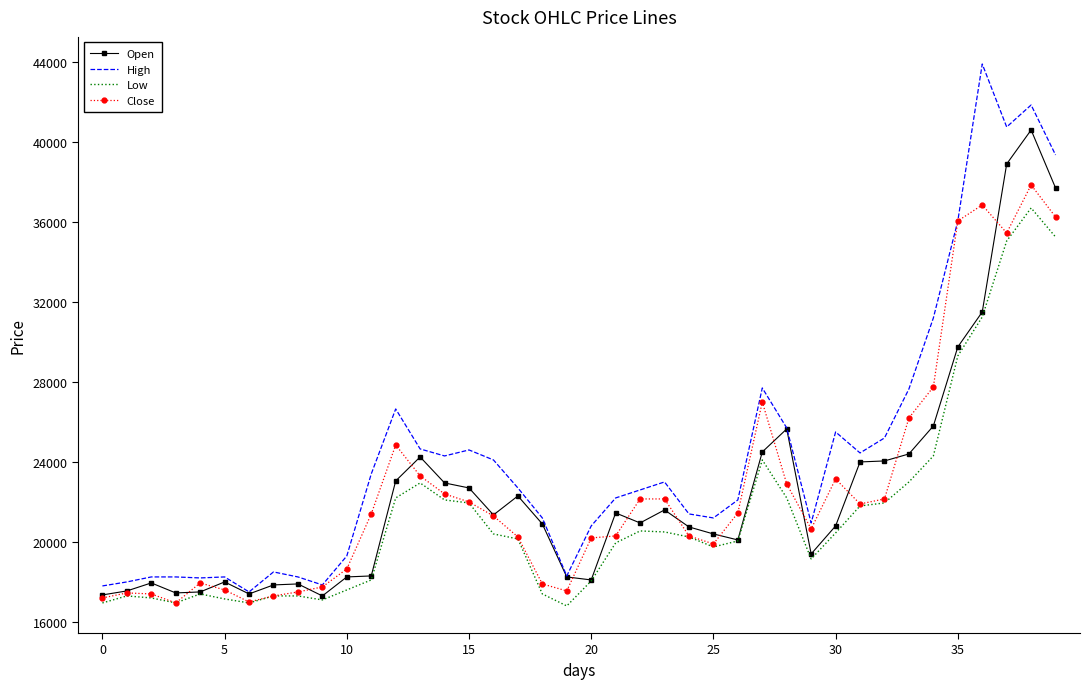

Which series has the largest total across all categories?

High